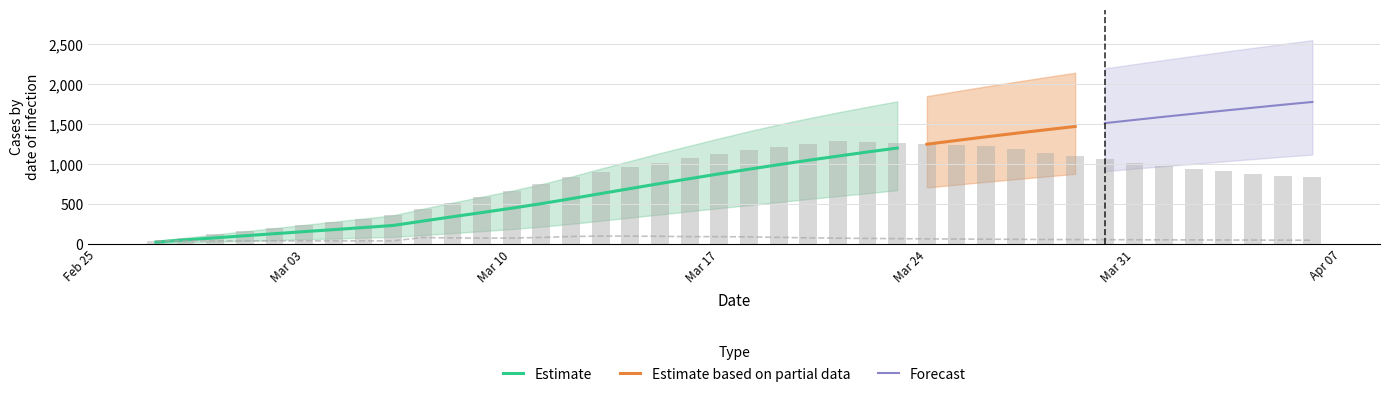

Reading left to right, list all the values displayed in this chart.

predicted_total_infected_mean: 0=26	1=52	2=78	3=104	4=130	5=156	6=181	7=207	8=233	9=288	10=342	11=395	12=449	13=506	14=568	15=632	16=695	17=758	18=819	19=879	20=937	21=994	22=1049	23=1101	24=1153	25=1202	26=1250	27=1297	28=1343	29=1387	30=1430	31=1472	32=1514	33=1554	34=1594	35=1632	36=1670	37=1707	38=1744	39=1779
predicted_total_infected_lower: 0=10	1=20	2=30	3=40	4=50	5=60	6=70	7=80	8=90	9=113	10=137	11=162	12=188	13=218	14=253	15=292	16=332	17=371	18=411	19=450	20=488	21=526	22=564	23=601	24=637	25=674	26=709	27=744	28=779	29=813	30=846	31=879	32=912	33=944	34=975	35=1005	36=1035	37=1064	38=1093	39=1121
predicted_total_infected_upper: 0=40	1=80	2=120	3=160	4=200	5=240	6=280	7=320	8=360	9=442	10=519	11=593	12=668	13=750	14=844	15=944	16=1042	17=1139	18=1232	19=1324	20=1413	21=1497	22=1575	23=1649	24=1719	25=1787	26=1852	27=1914	28=1974	29=2032	30=2089	31=2145	32=2199	33=2253	34=2305	35=2356	36=2407	37=2456	38=2505	39=2553
predicted_current_infected_mean: 0=26	1=52	2=78	3=104	4=130	5=156	6=181	7=207	8=233	9=288	10=342	11=395	12=449	13=506	14=568	15=606	16=644	17=680	18=715	19=749	20=782	21=812	22=841	23=868	24=864	25=861	26=856	27=849	28=837	29=819	30=798	31=777	32=756	33=735	34=715	35=695	36=676	37=659	38=642	39=627
predicted_current_infected_upper: 0=40	1=80	2=120	3=160	4=200	5=240	6=280	7=320	8=360	9=442	10=519	11=593	12=668	13=750	14=844	15=904	16=962	17=1019	18=1072	19=1124	20=1173	21=1217	22=1255	23=1289	24=1277	25=1268	26=1259	27=1246	28=1225	29=1189	30=1146	31=1103	32=1060	33=1021	34=981	35=943	36=910	37=881	38=857	39=834
predicted_new_infected_upper: 0=40	1=40	2=40	3=40	4=40	5=40	6=40	7=40	8=40	9=82	10=77	11=75	12=75	13=83	14=95	15=100	16=99	17=97	18=93	19=93	20=90	21=84	22=78	23=74	24=71	25=68	26=65	27=63	28=61	29=59	30=57	31=56	32=55	33=54	34=53	35=52	36=51	37=50	38=49	39=48